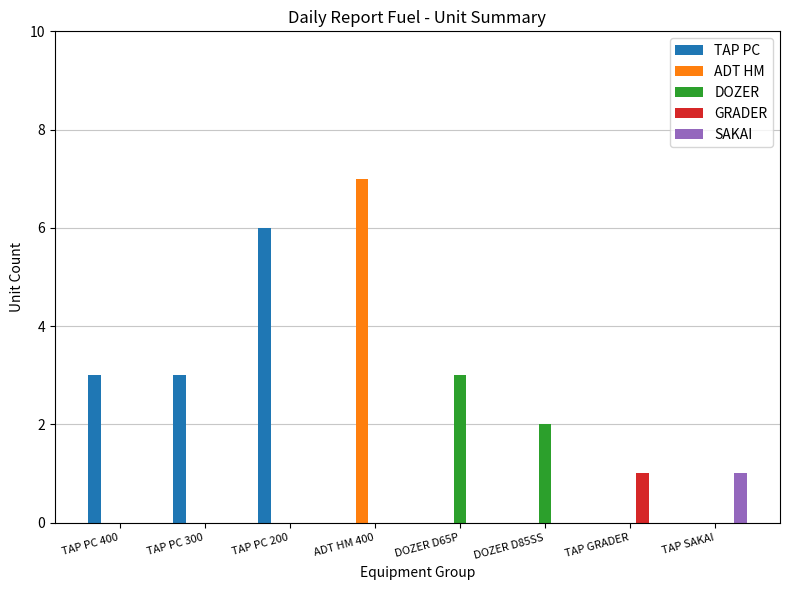

What are all the series names shown in the legend?

TAP PC, ADT HM, DOZER, GRADER, SAKAI